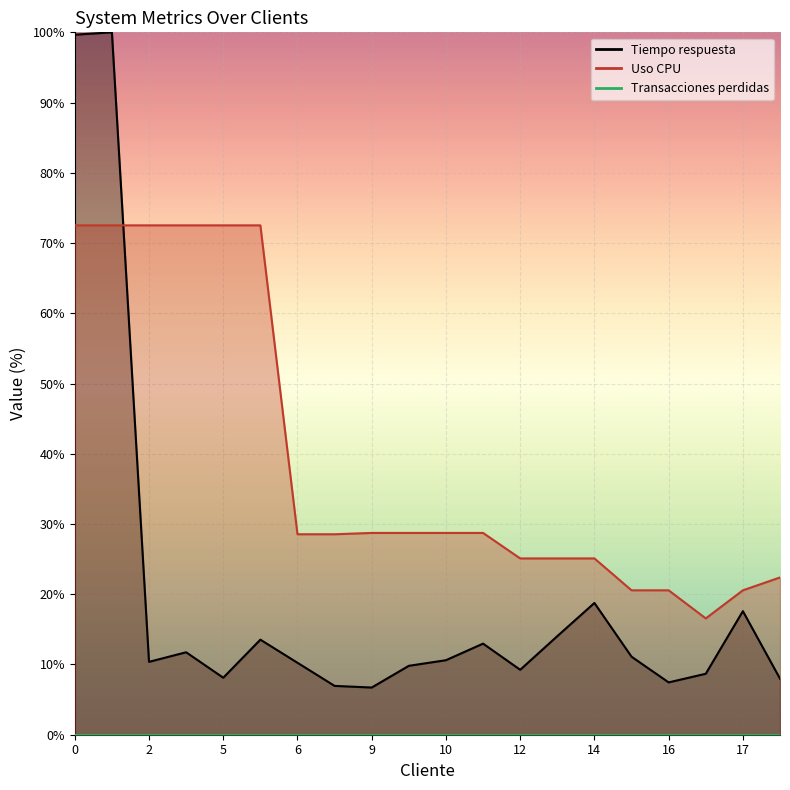

What is the label of the 9th point from the left?

9